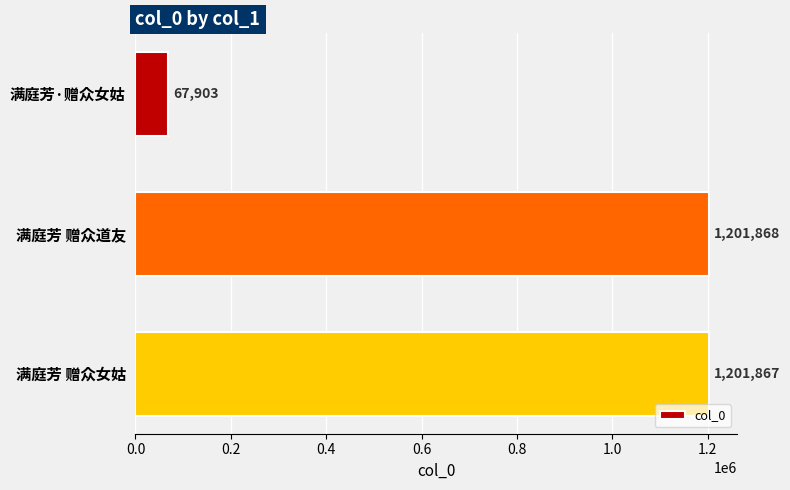

Rank the categories by value from lowest to highest.

满庭芳·赠众女姑, 满庭芳 赠众女姑, 满庭芳 赠众道友